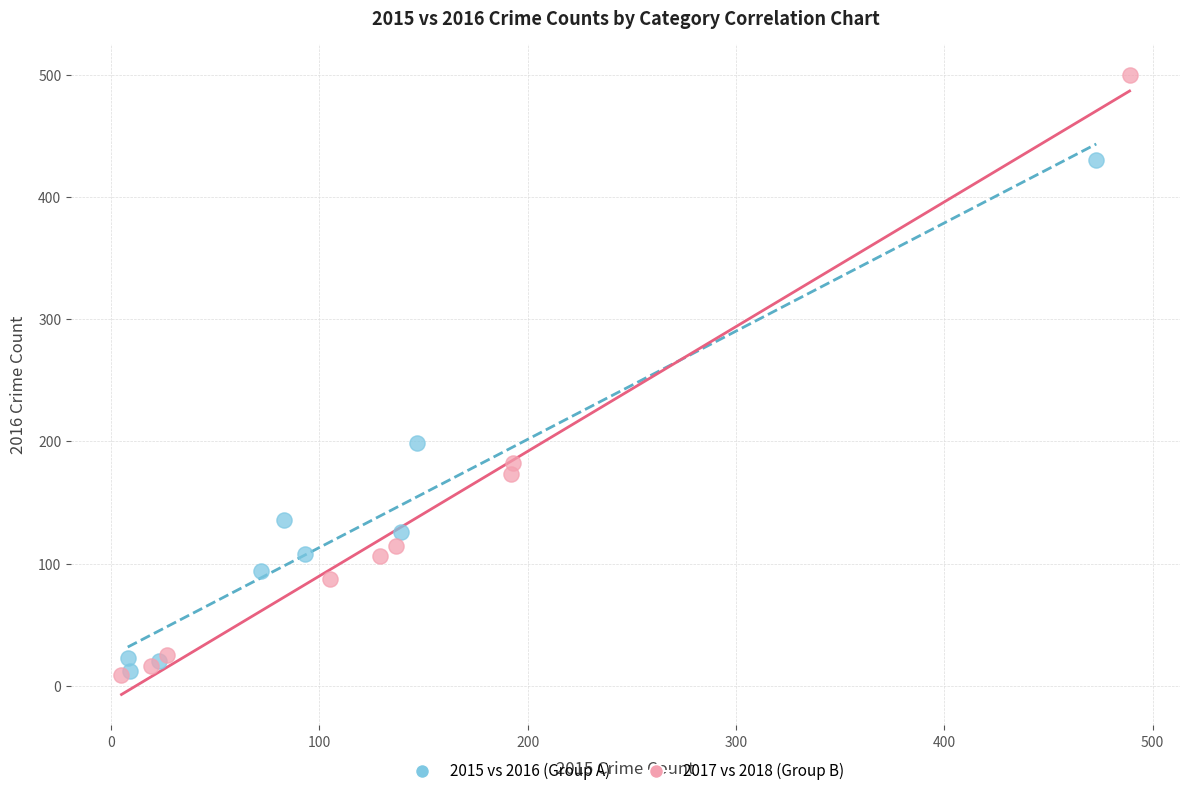

Which series has the widest spread of Y values?

2017 vs 2018 (Group B)